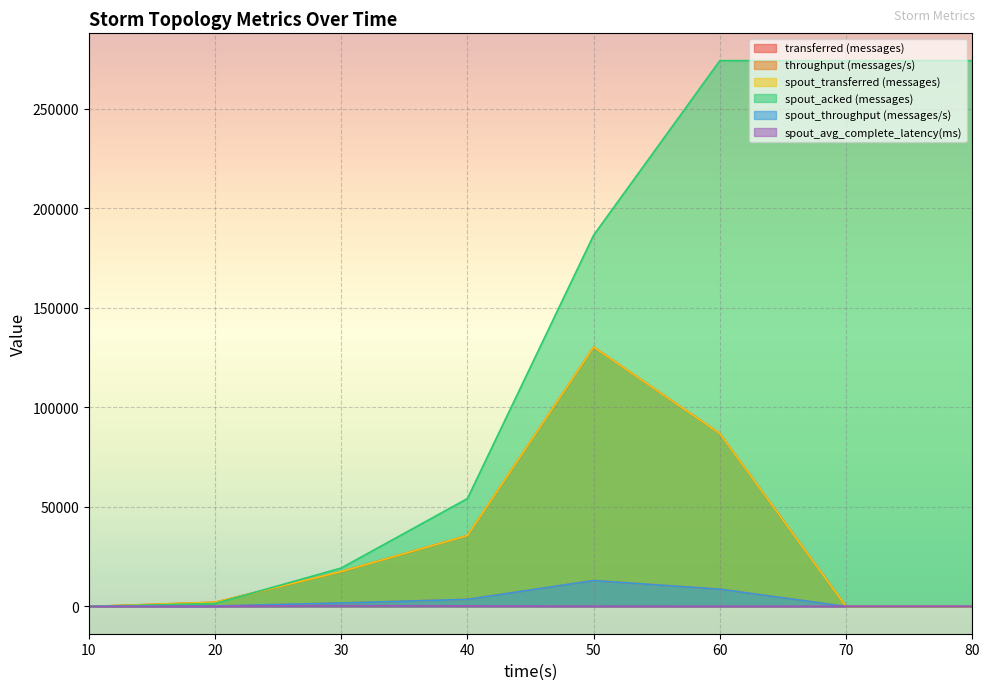

What are all the series names shown in the legend?

transferred (messages), throughput (messages/s), spout_transferred (messages), spout_acked (messages), spout_throughput (messages/s), spout_avg_complete_latency(ms)